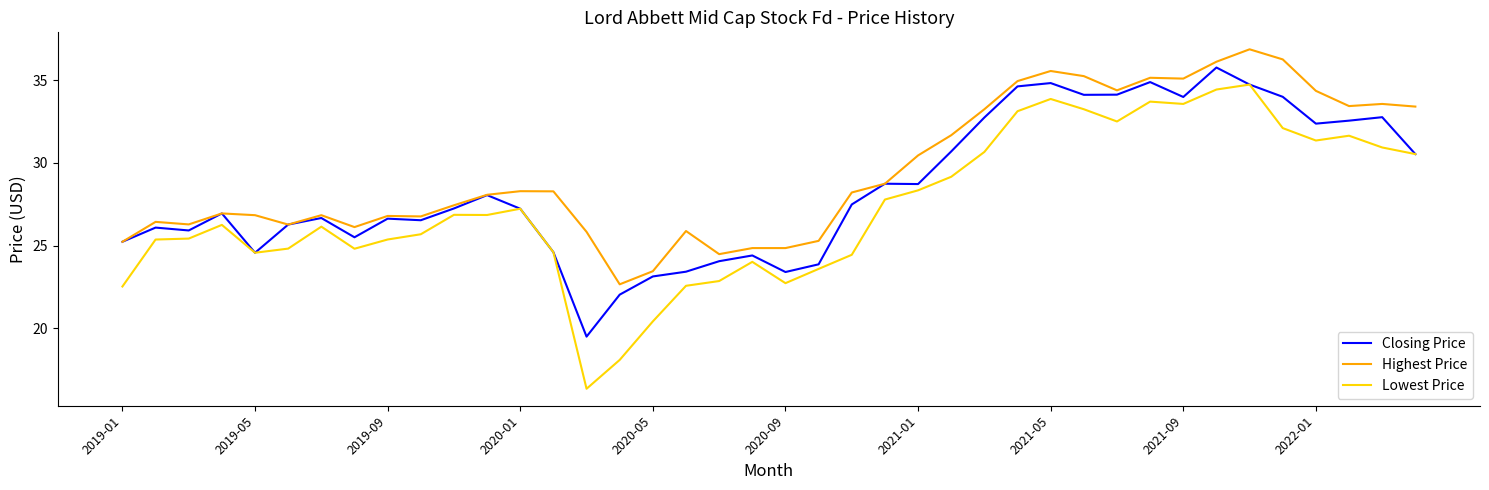

In Closing Price, how many points are higher than both neighbors (excluding endpoints)?

11